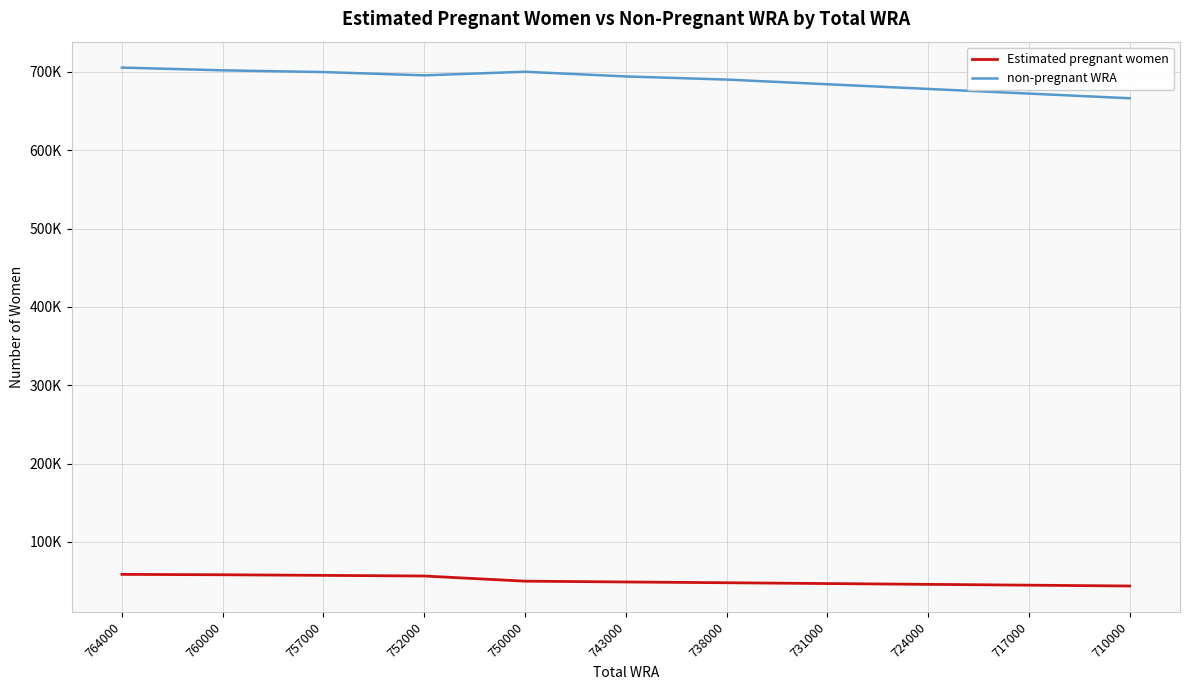

True or false: non-pregnant WRA and Estimated pregnant women intersect in this chart.

False